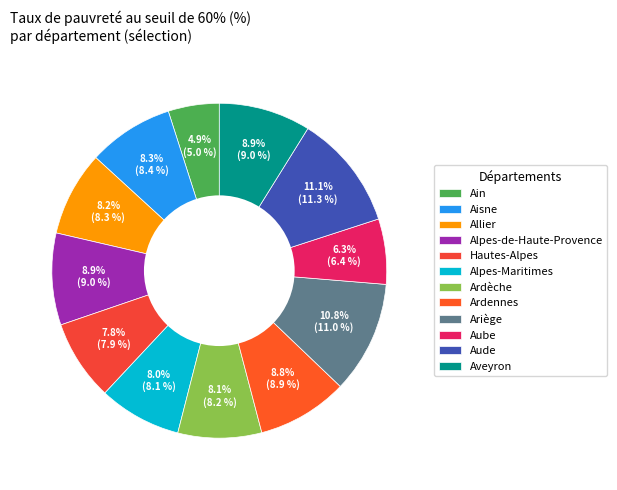

Count the number of slices in the pie.

12